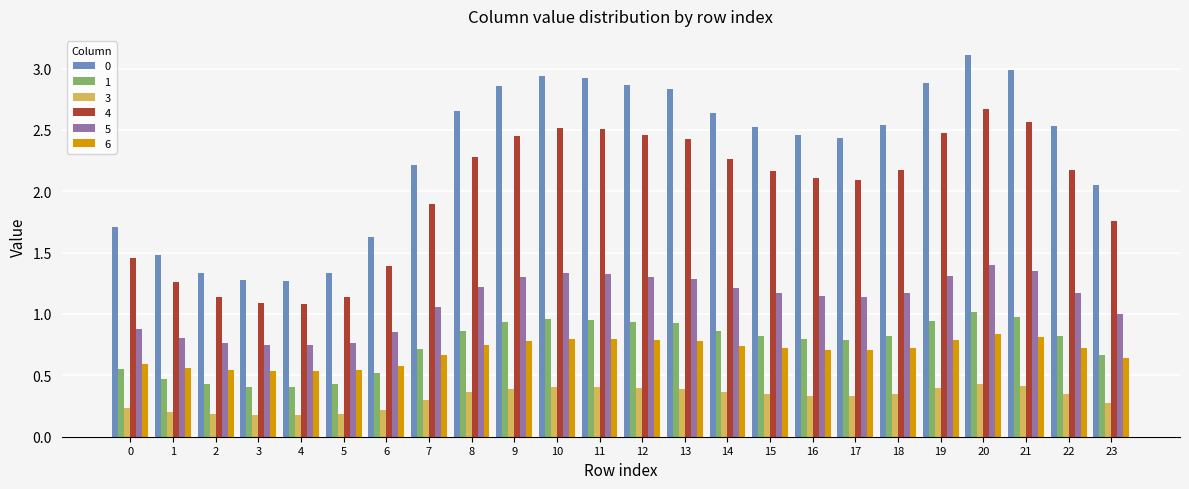

True or false: 0 has a value of 1.3 at 2.

True